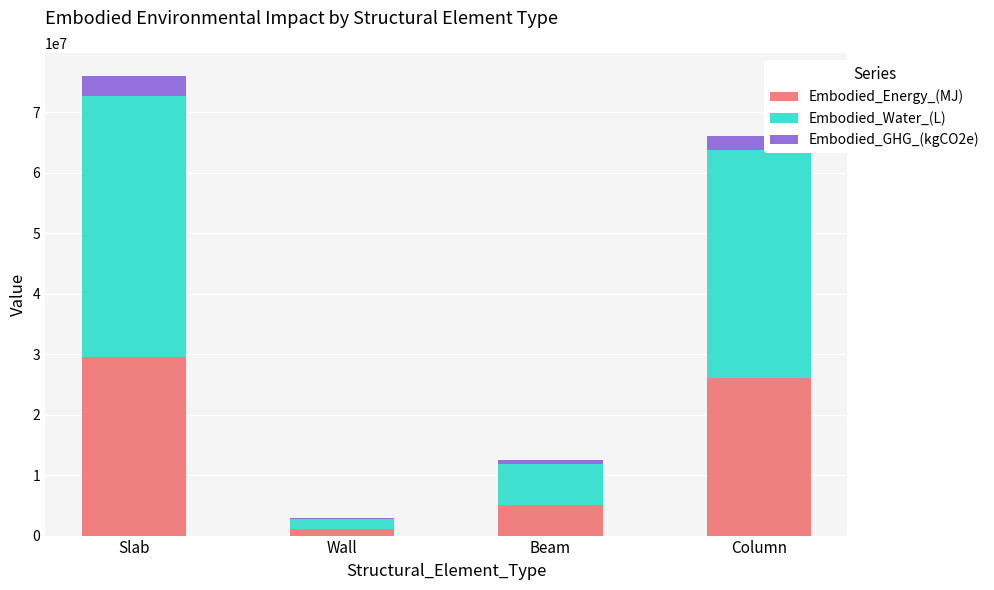

The value of Embodied_Energy_(MJ) at Wall is 1104000.2. True or false?

True